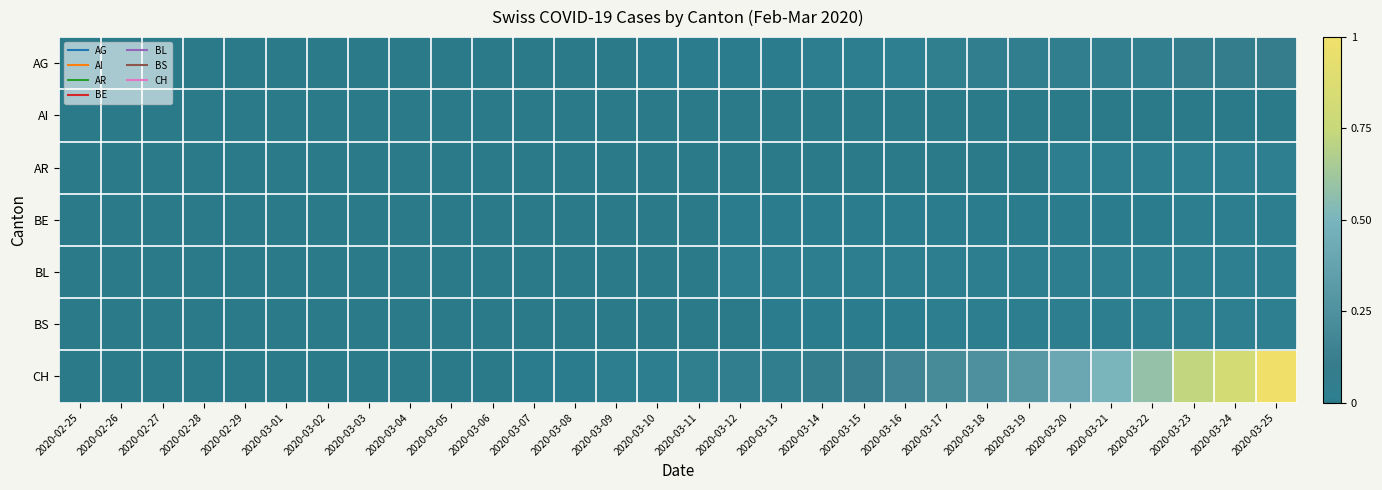

Rank the series by their maximum value, from lowest to highest.

AI, BE, AR, BL, BS, AG, CH